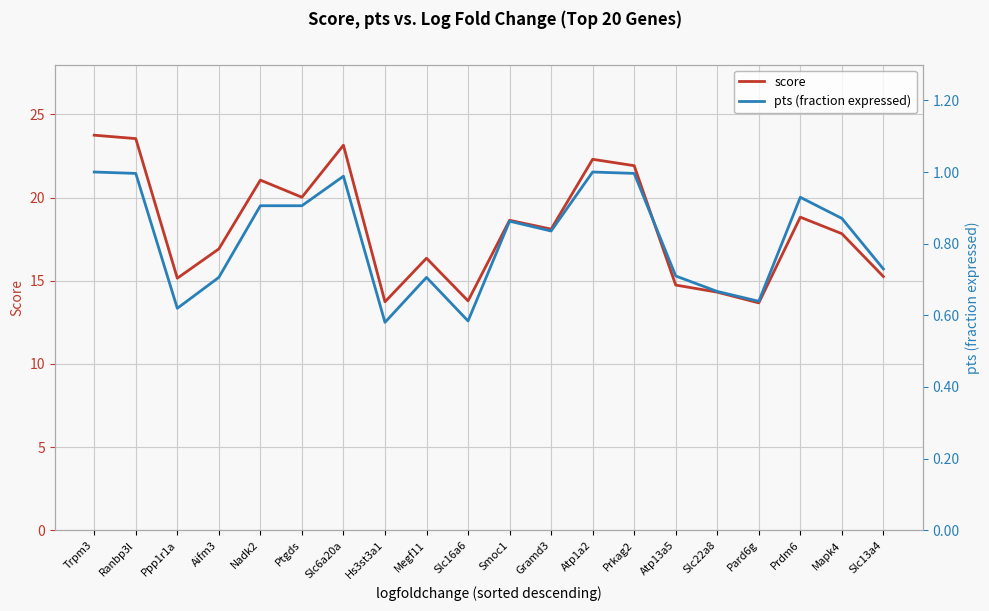

List the labels in order of score value, largest first.

Trpm3, Ranbp3l, Slc6a20a, Atp1a2, Prkag2, Nadk2, Ptgds, Prdm6, Smoc1, Gramd3, Mapk4, Aifm3, Megf11, Slc13a4, Ppp1r1a, Atp13a5, Slc22a8, Slc16a6, Hs3st3a1, Pard6g